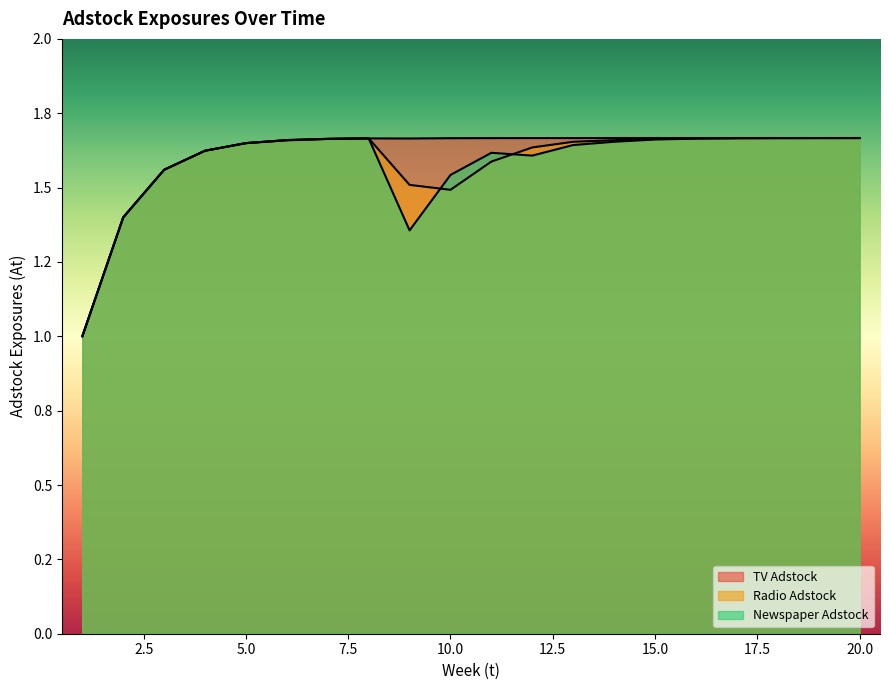

Is it true that TV Adstock equals 1.7 at 12?

True